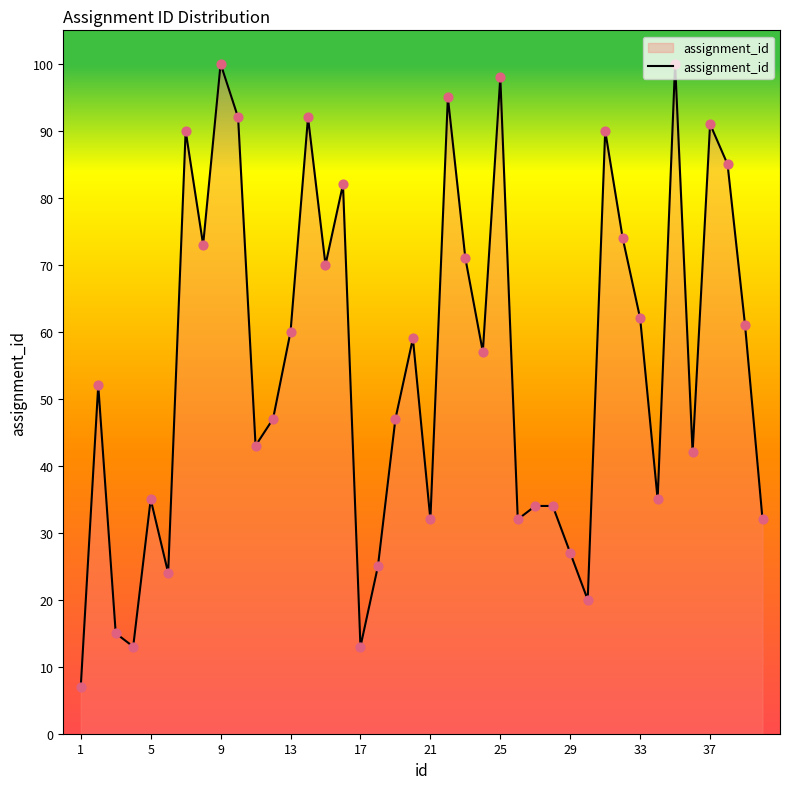

What is the maximum value shown in the chart?

100